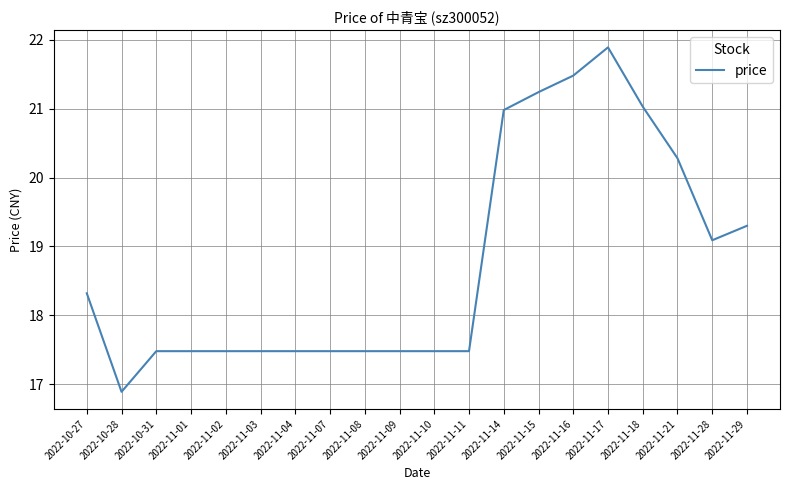

What is the difference between the maximum and minimum values?

5.0